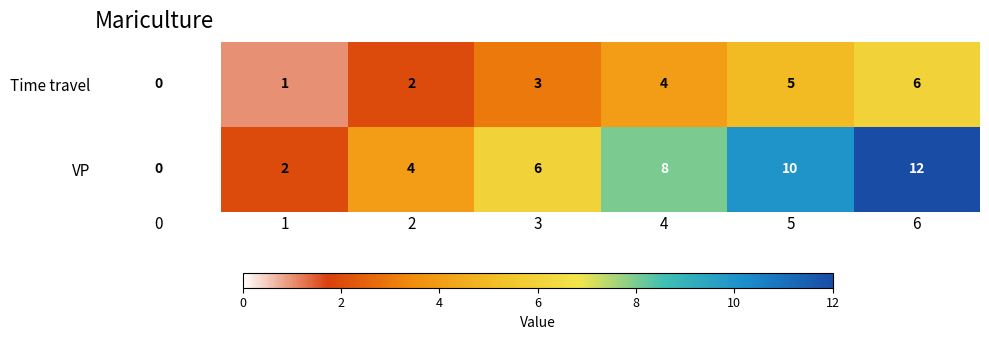

What is the spread (max minus min) of values at 4?

4